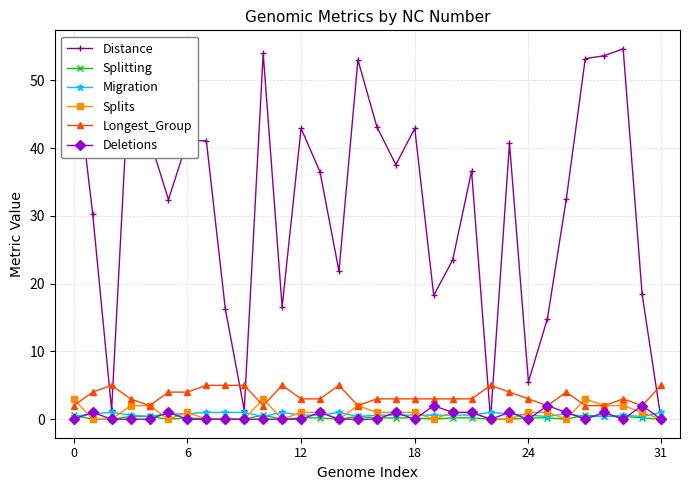

What is the difference between the maximum and minimum values in the Distance series?

54.6